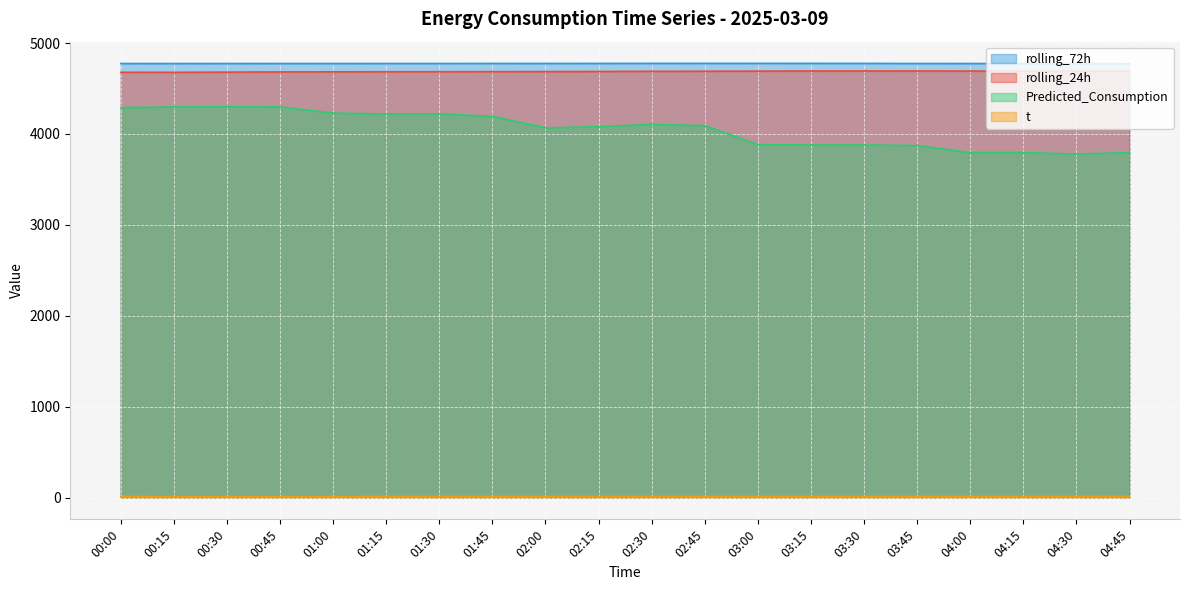

Reading left to right, transcribe all the data shown in this chart.

t: 00:00=11.7	00:15=11.7	00:30=11.8	00:45=11.9	01:00=12.0	01:15=12.0	01:30=12.1	01:45=12.2	02:00=12.2	02:15=12.3	02:30=12.4	02:45=12.5	03:00=12.5	03:15=12.6	03:30=12.6	03:45=12.7	04:00=12.7	04:15=12.7	04:30=12.8	04:45=12.8
rolling_24h: 00:00=4678.4	00:15=4677.9	00:30=4680.0	00:45=4682.1	01:00=4683.2	01:15=4683.9	01:30=4684.6	01:45=4685.5	02:00=4686.0	02:15=4687.3	02:30=4689.0	02:45=4689.8	03:00=4691.0	03:15=4692.4	03:30=4692.6	03:45=4692.4	04:00=4691.7	04:15=4691.5	04:30=4691.0	04:45=4690.2
rolling_72h: 00:00=4774.7	00:15=4774.5	00:30=4774.6	00:45=4774.8	01:00=4774.9	01:15=4775.0	01:30=4775.2	01:45=4775.5	02:00=4775.4	02:15=4775.6	02:30=4776.1	02:45=4776.2	03:00=4776.3	03:15=4776.3	03:30=4775.8	03:45=4775.1	04:00=4774.6	04:15=4774.2	04:30=4773.7	04:45=4773.2
Predicted_Consumption: 00:00=4289.1	00:15=4297.3	00:30=4299.5	00:45=4296.7	01:00=4229.3	01:15=4219.9	01:30=4219.9	01:45=4194.2	02:00=4067.4	02:15=4079.5	02:30=4105.3	02:45=4090.9	03:00=3882.8	03:15=3879.0	03:30=3879.0	03:45=3872.2	04:00=3795.2	04:15=3795.2	04:30=3778.7	04:45=3795.2